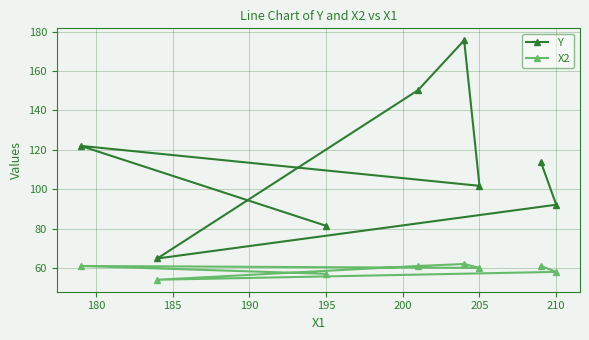

Which series has the largest total across all categories?

Y